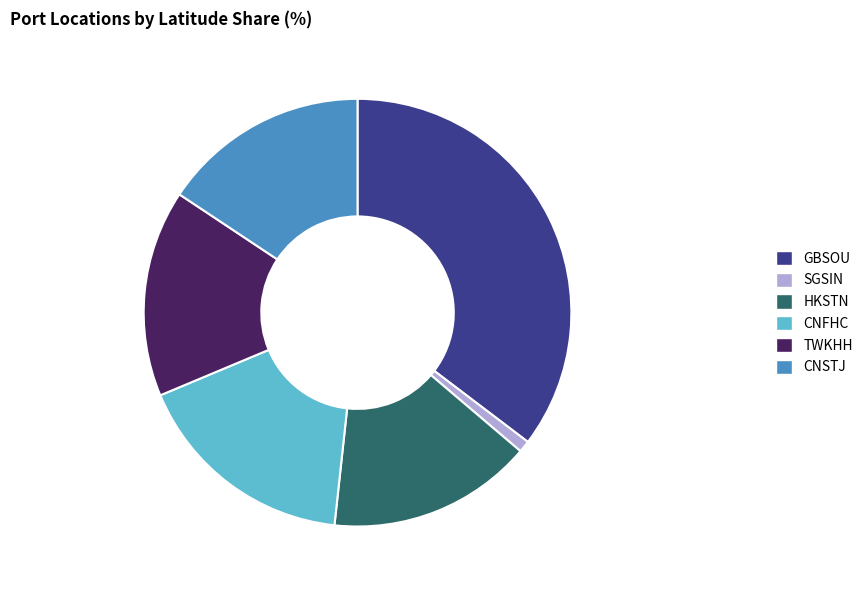

What is the ratio of the value at CNSTJ to the value at SGSIN?

17.7